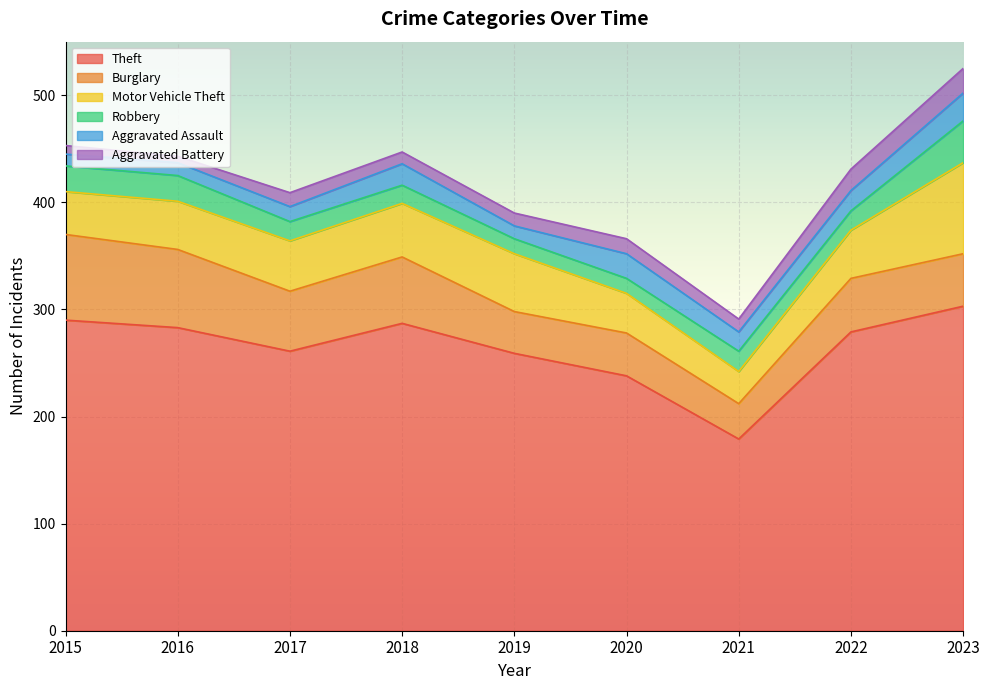

At which category does the chart reach its peak across all series?

2023